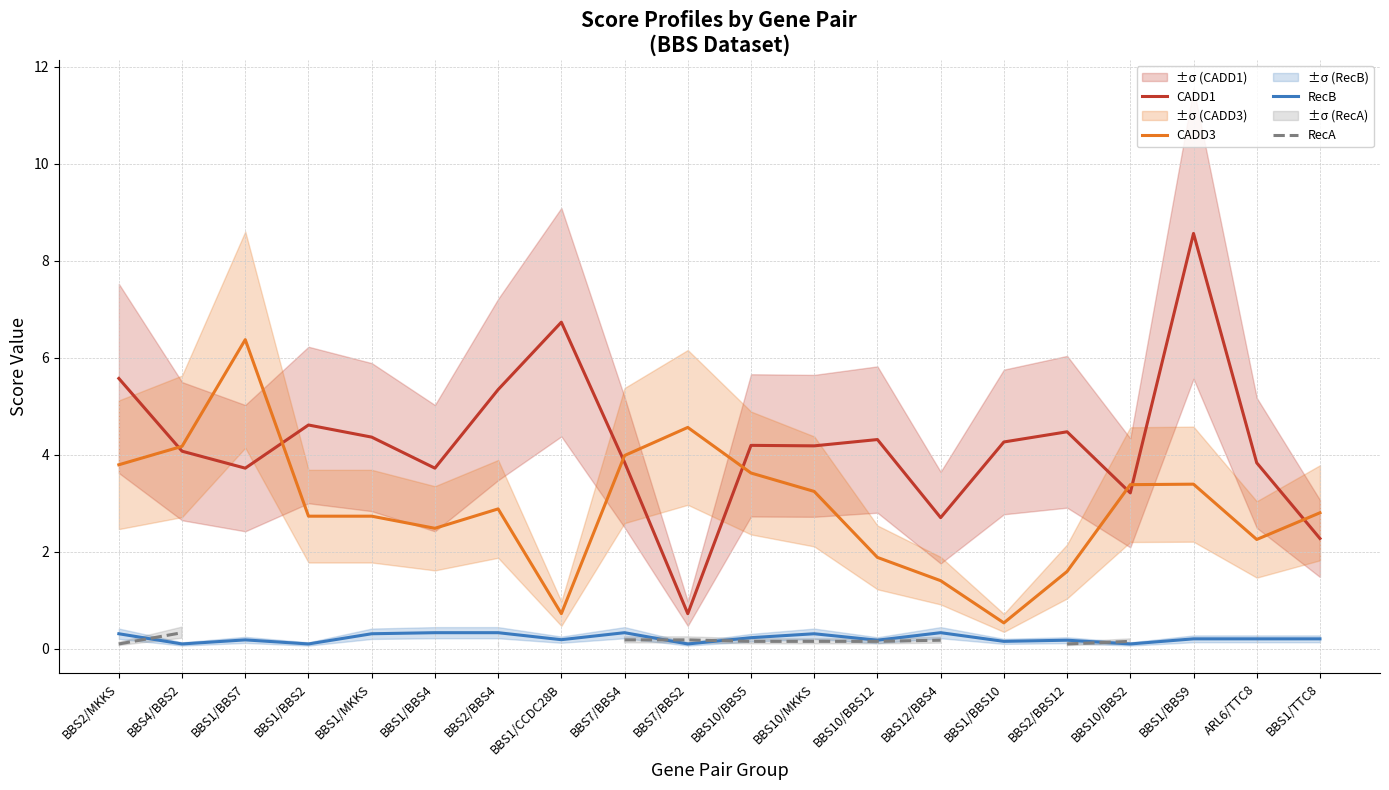

What is the approximate value of CADD1 at BBS1/BBS10?

4.3